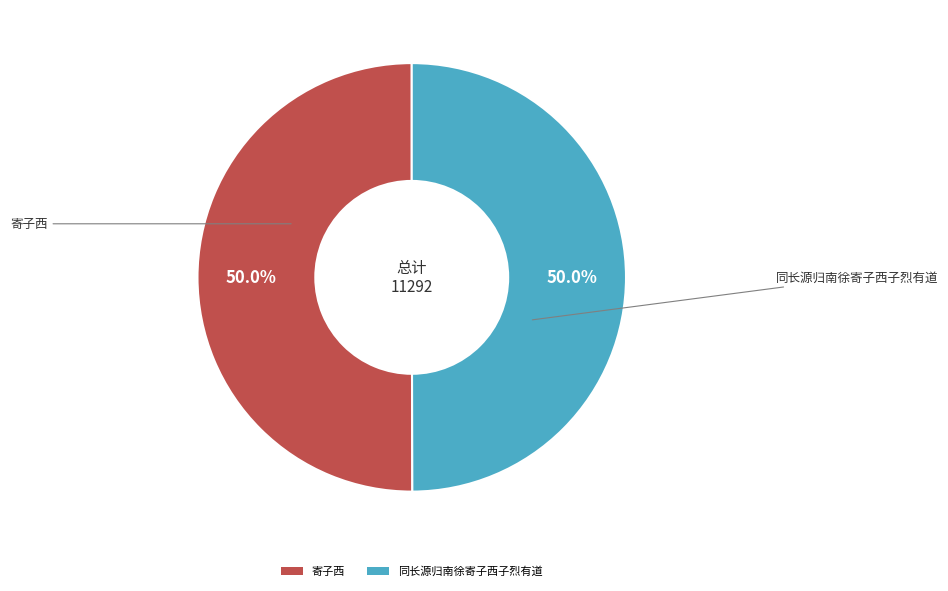

Do 寄子西 and 同长源归南徐寄子西子烈有道 together represent more than half of the pie?

Yes